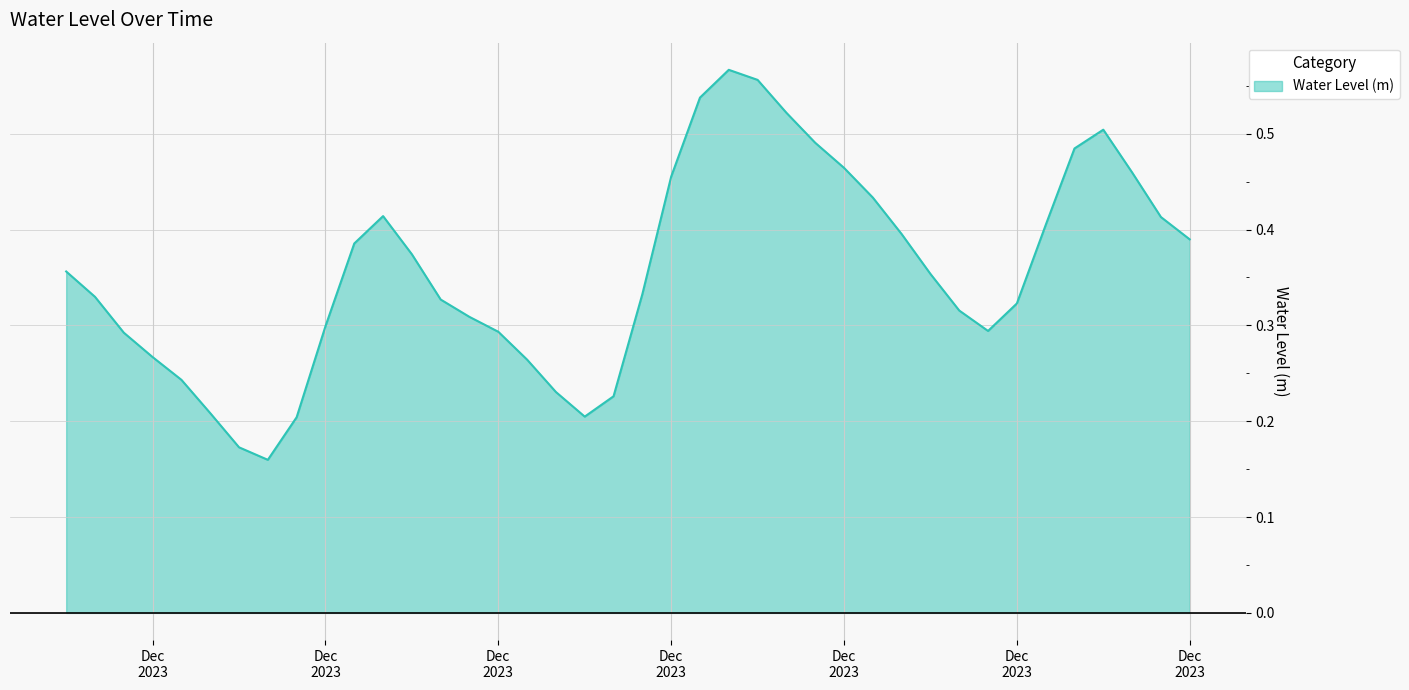

How many points are higher than both their immediate neighbors (excluding endpoints)?

3